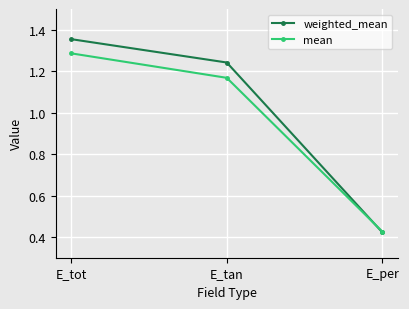

At which label does mean reach its minimum?

E_per